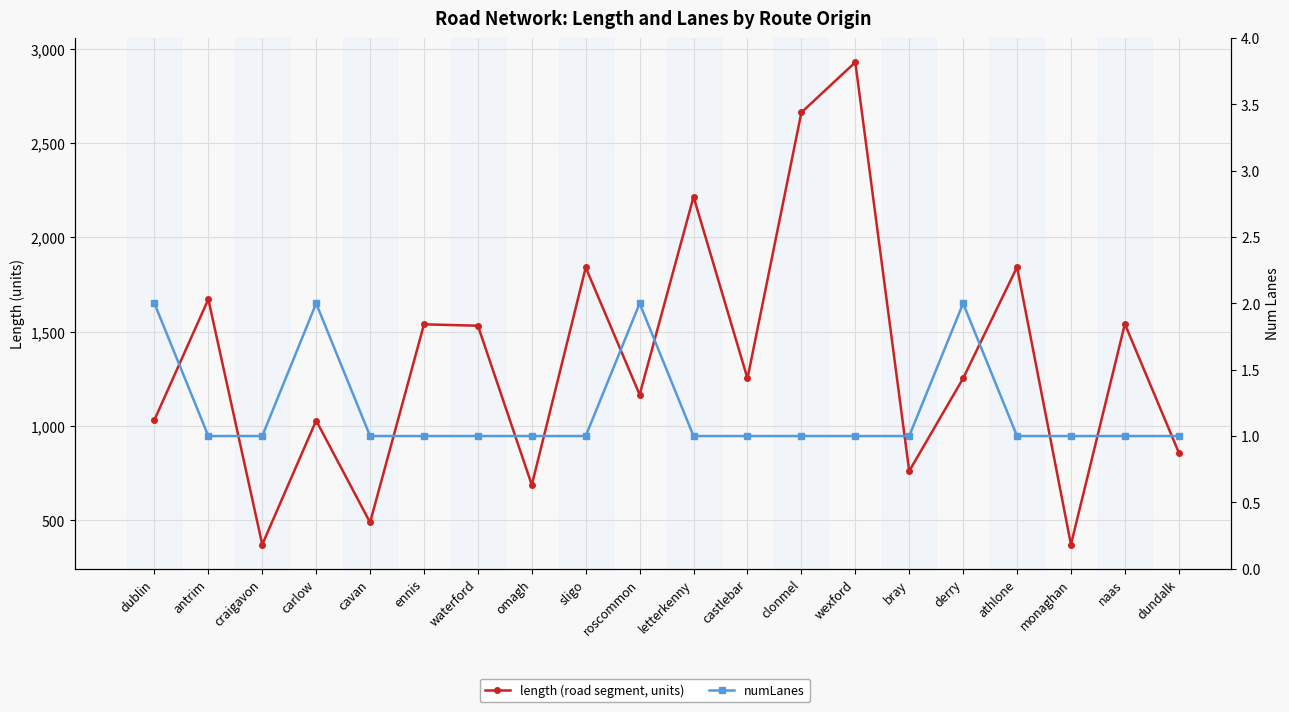

What is the label of the 6th point from the left?

ennis